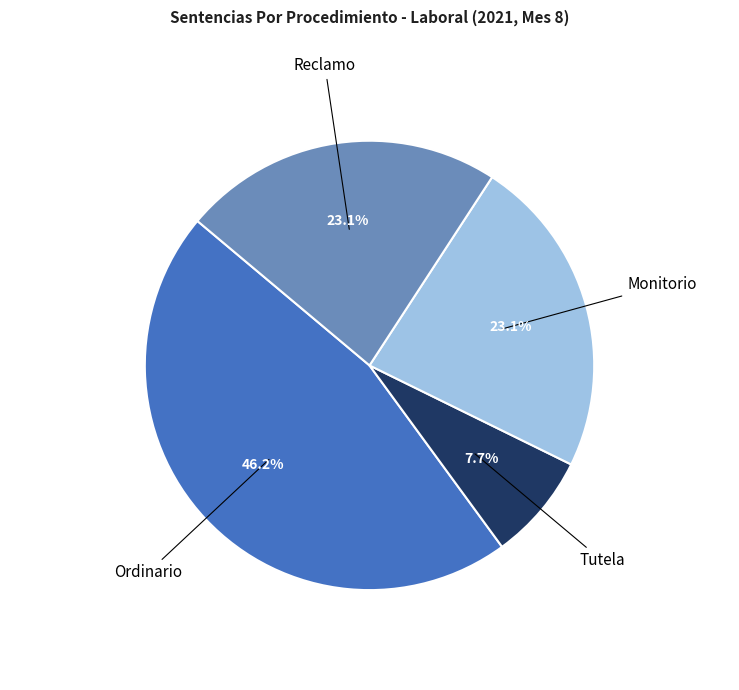

What is the largest slice in the pie chart?

Ordinario